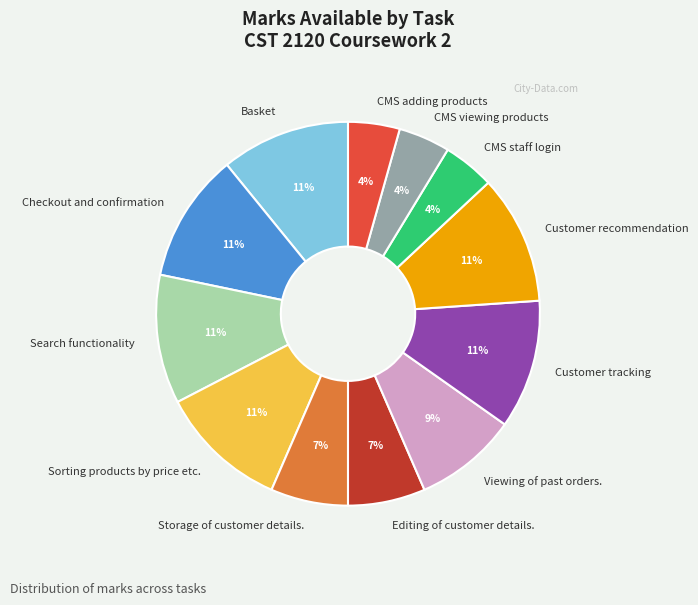

Does CMS viewing products account for over 50% of the chart?

No